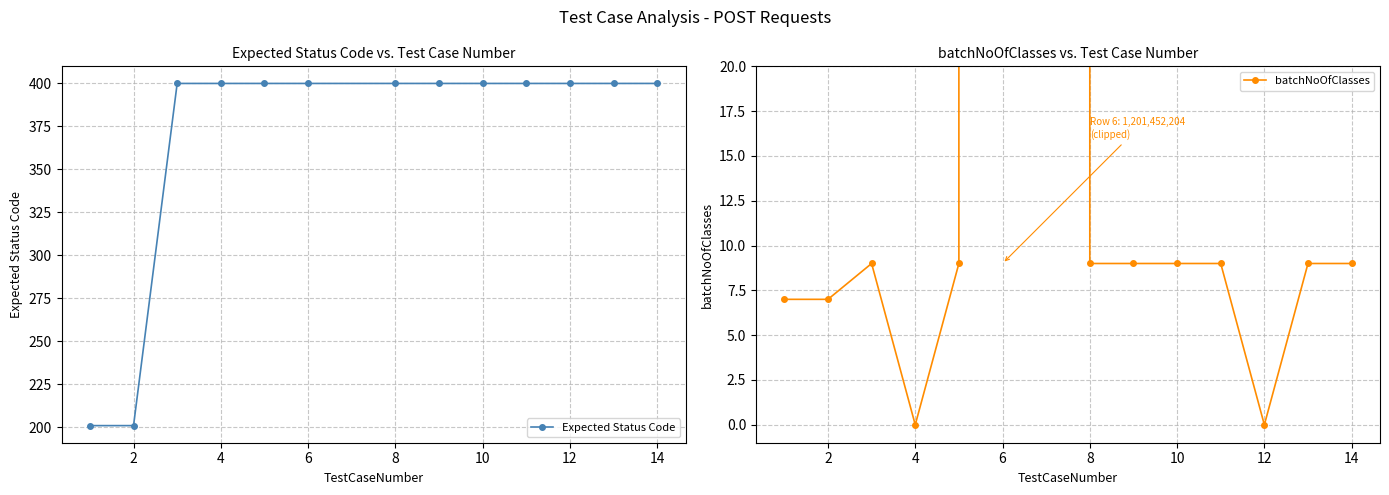

The value of Expected Status Code at 2 is 303. True or false?

False